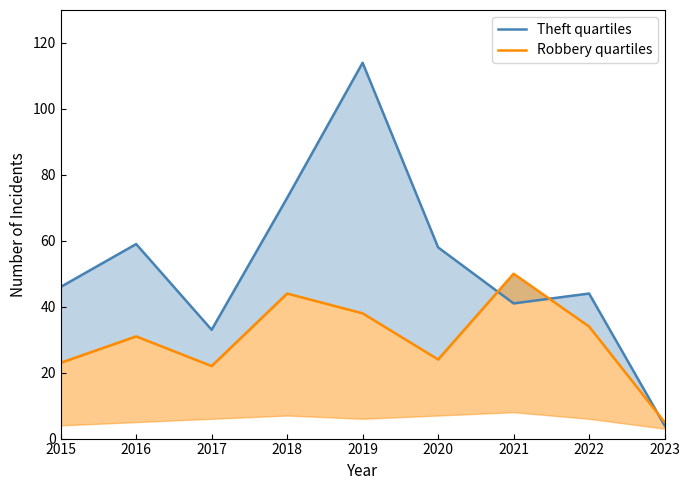

True or false: Theft quartiles and Robbery quartiles intersect in this chart.

True